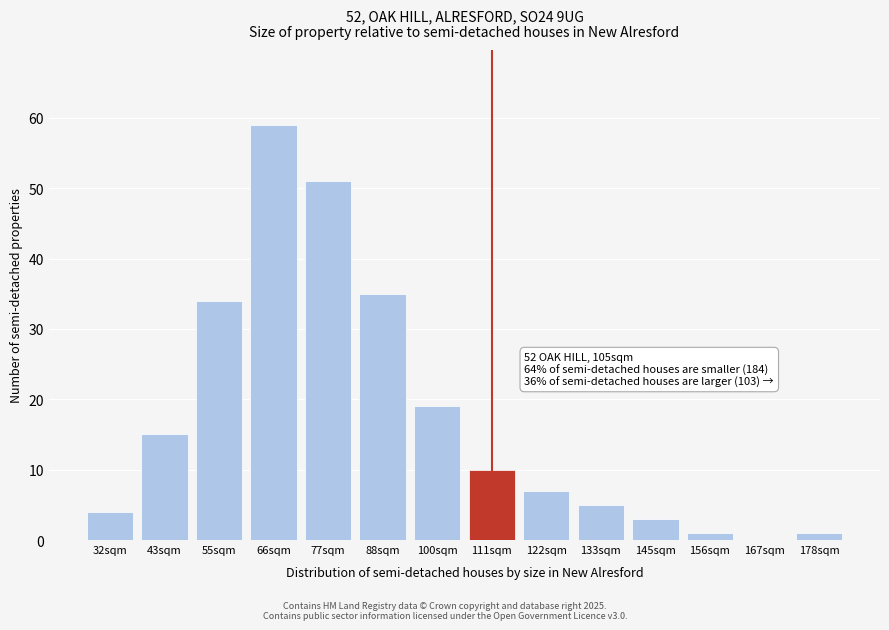

Reading left to right, list all the values displayed in this chart.

32sqm=4	43sqm=15	55sqm=34	66sqm=59	77sqm=51	88sqm=35	100sqm=19	111sqm=10	122sqm=7	133sqm=5	145sqm=3	156sqm=1	167sqm=0	178sqm=1